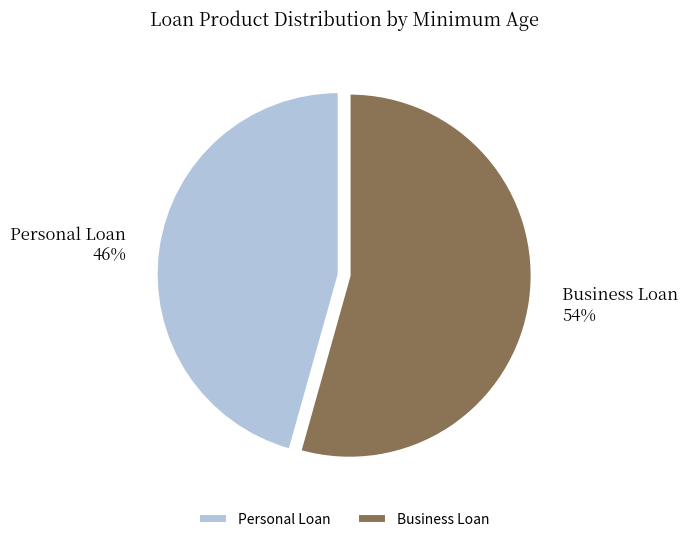

What is the largest slice in the pie chart?

Business Loan